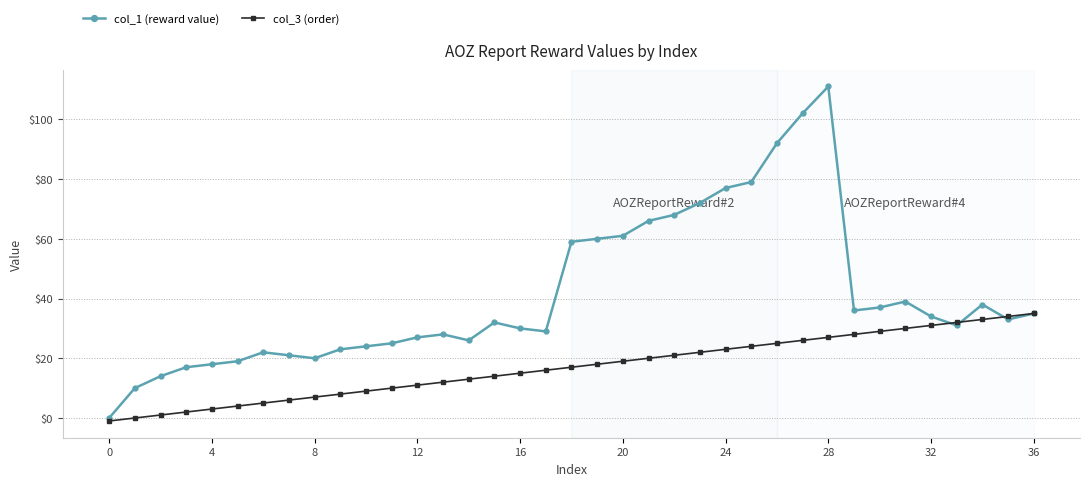

Which series has the largest total across all categories?

col_1 (reward value)